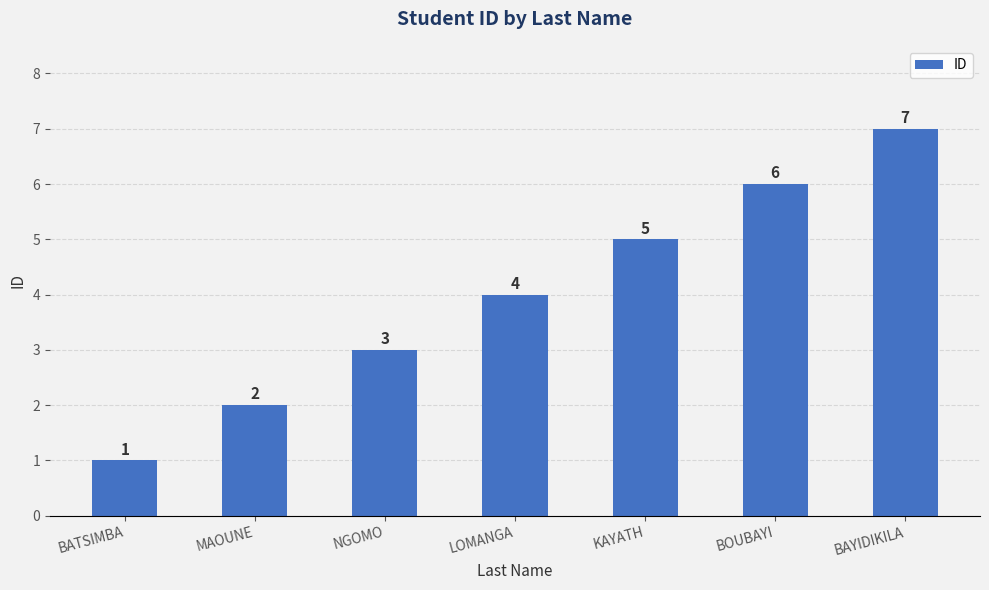

Reading left to right, list all the values displayed in this chart.

1	2	3	4	5	6	7